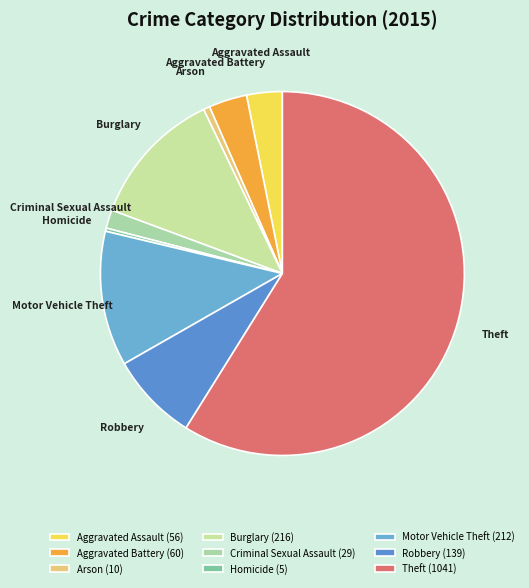

Count the number of slices in the pie.

9